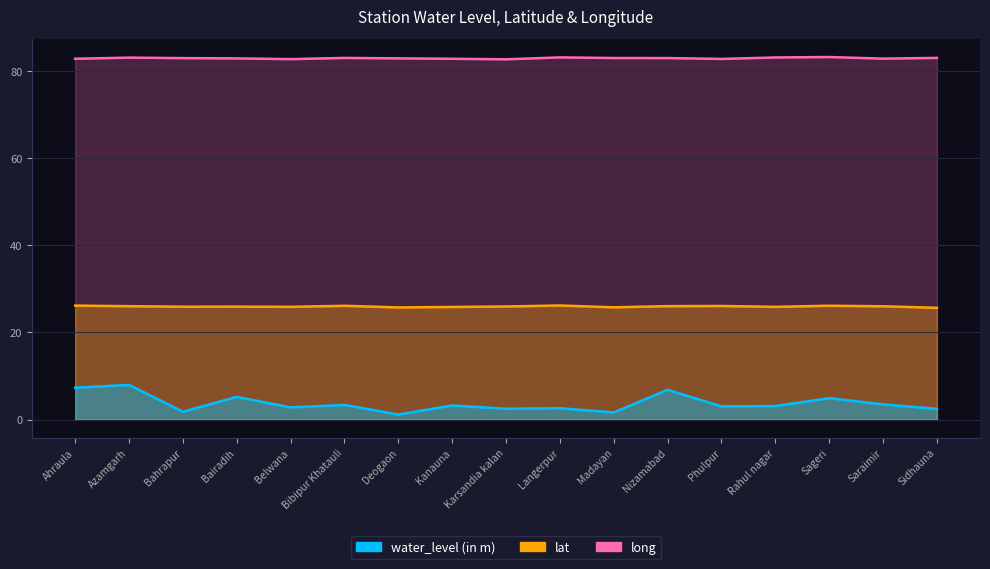

The value of lat at Nizamabad is 26.1. True or false?

True